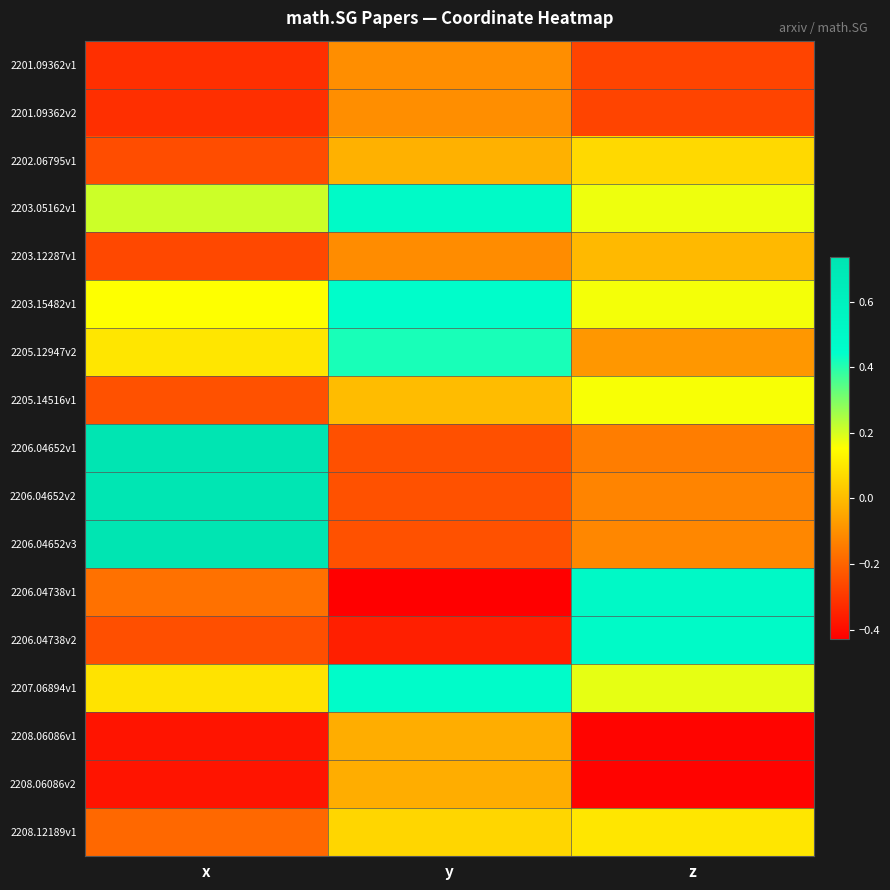

Which has a higher value, y or x?

y